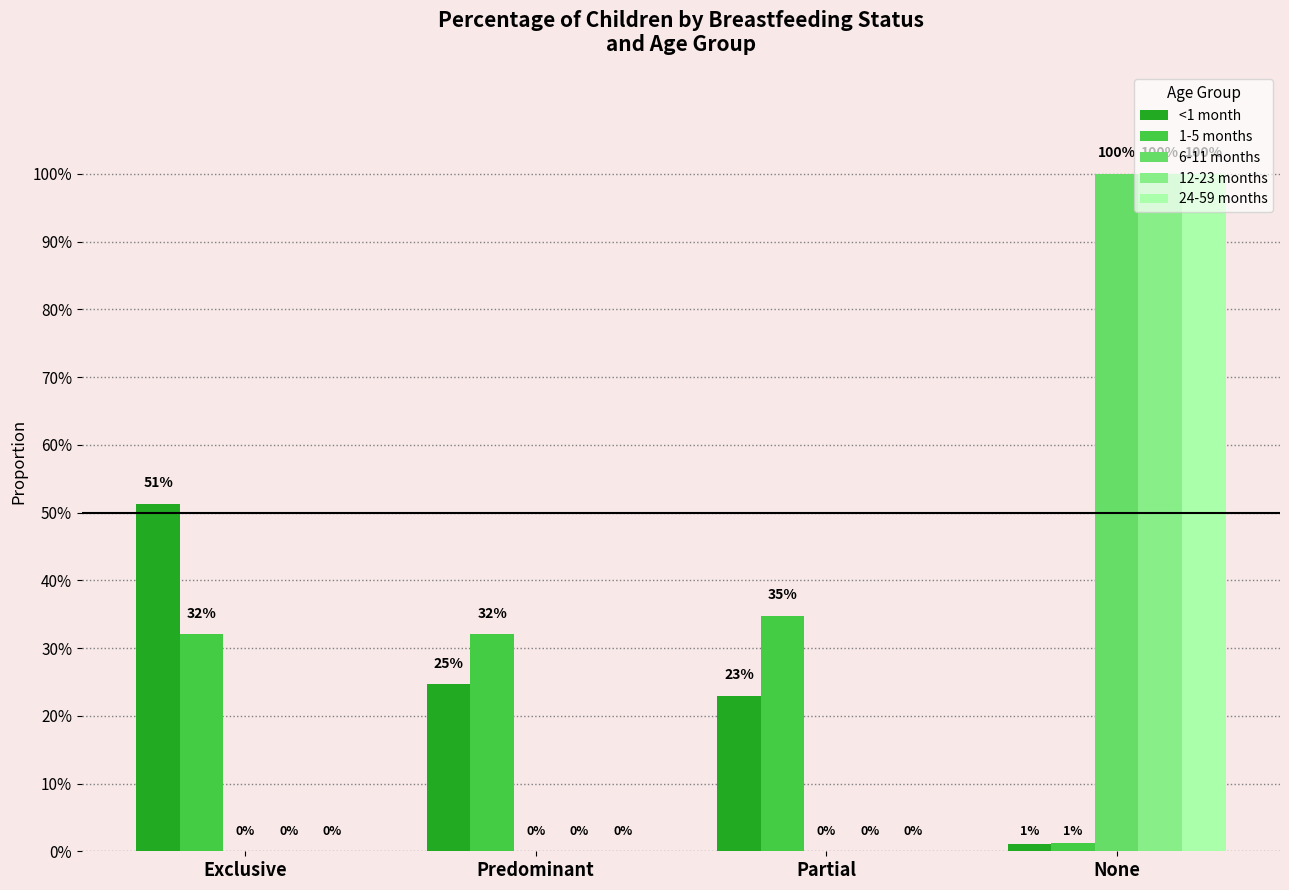

Are the bars grouped side by side (vs. stacked)?

Yes